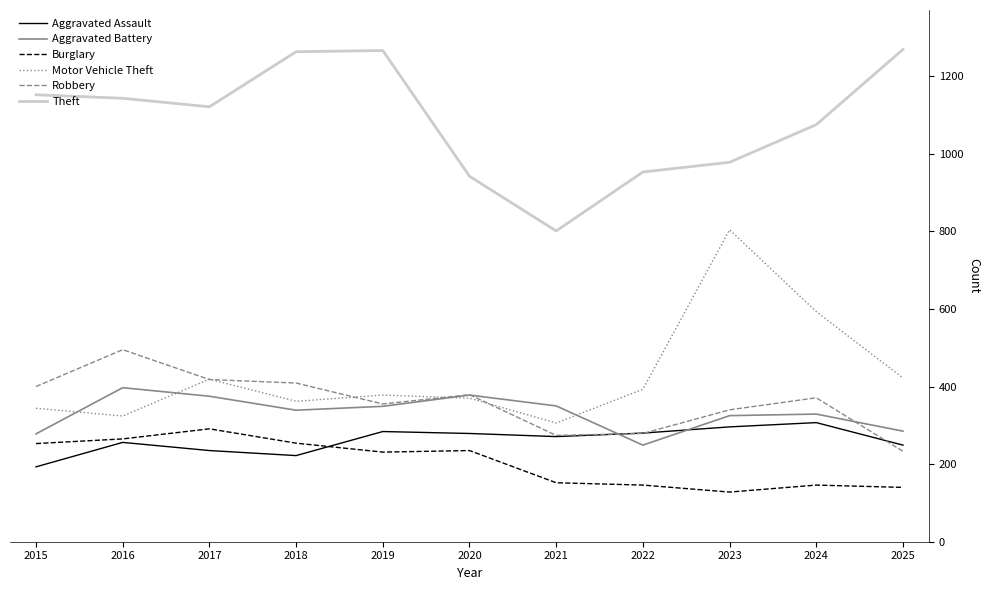

Does the chart have visible grid lines?

No